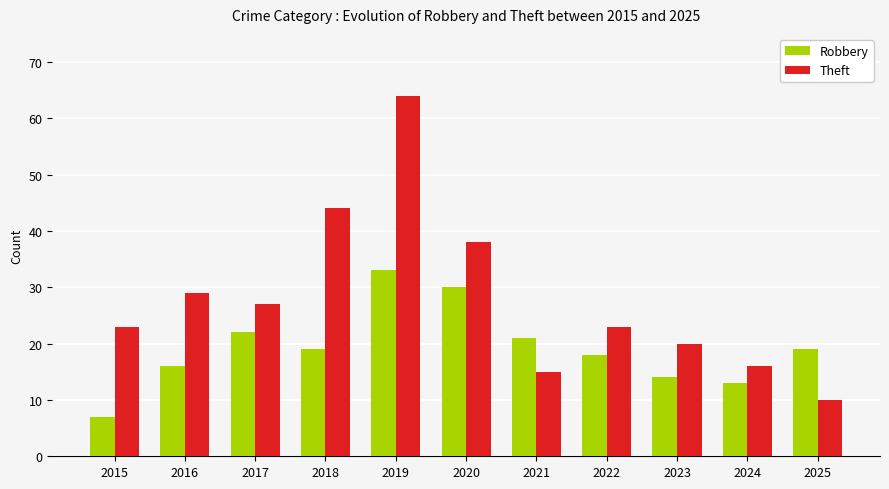

What is the total value across all series at 2018?

63